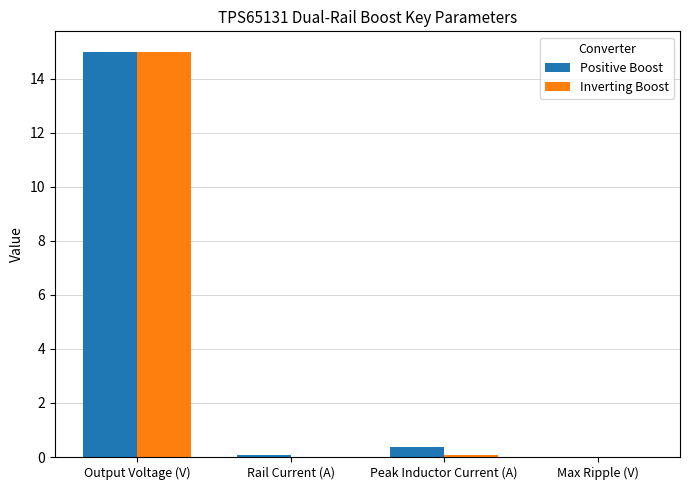

At which category is the sum across all series the highest?

Output Voltage (V)